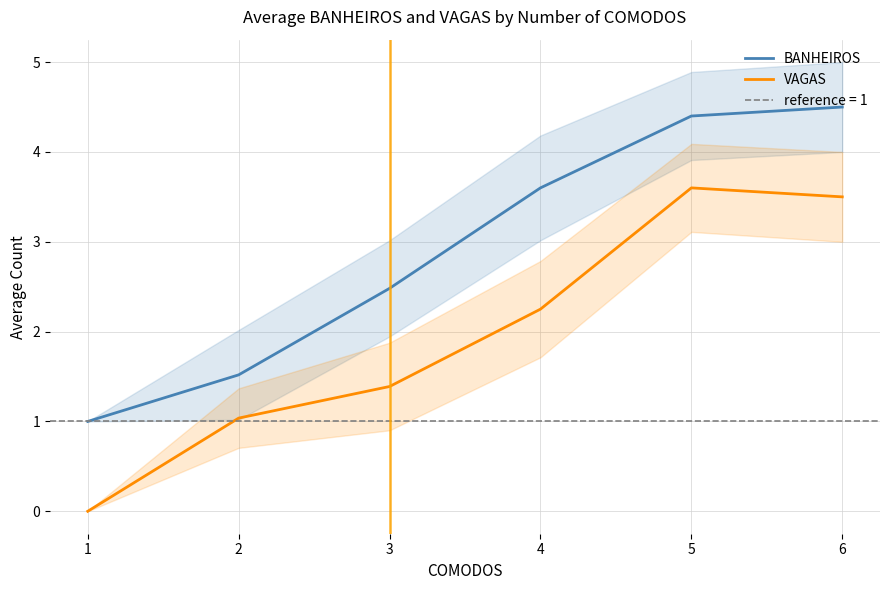

Reading left to right, list all the values displayed in this chart.

BANHEIROS: 1.0	1.5	2.5	3.6	4.4	4.5
VAGAS: 0.0	1.0	1.4	2.2	3.6	3.5